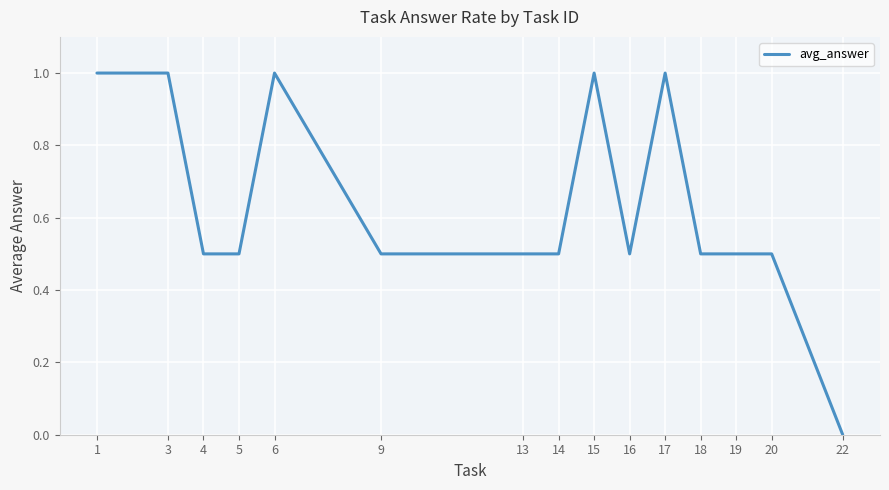

What is the change in value from 1 to 18?

-0.5